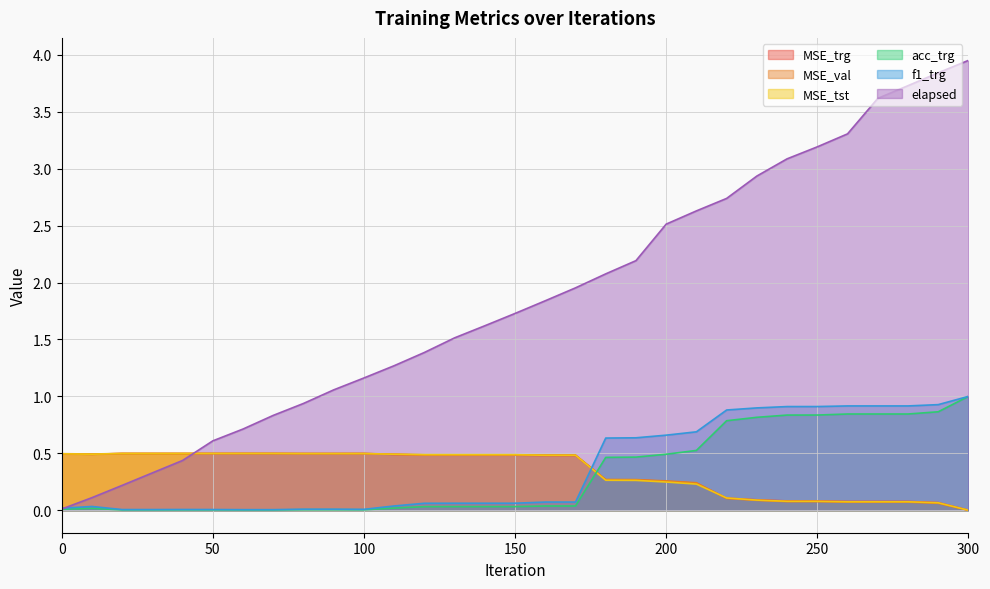

What is the total value across all series at 140?

3.2